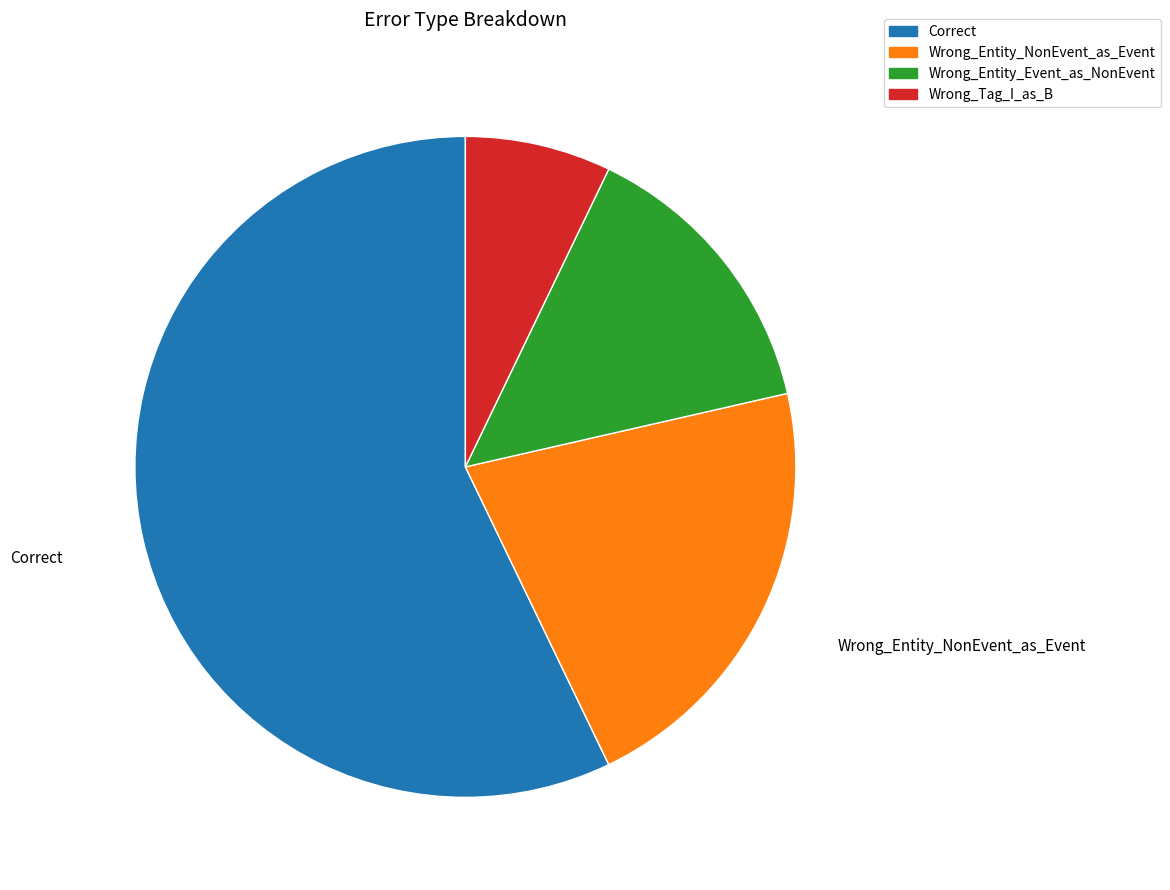

Count the number of slices in the pie.

4